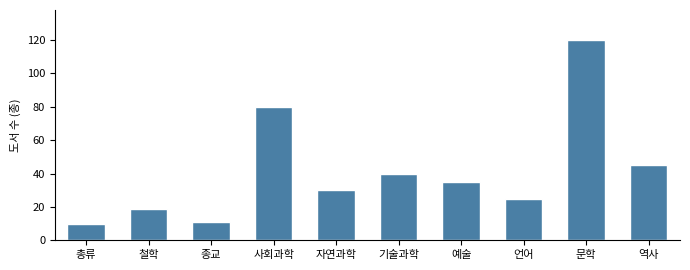

Reading left to right, transcribe all the data shown in this chart.

총류=10	철학=19	종교=11	사회과학=80	자연과학=30	기술과학=40	예술=35	언어=25	문학=120	역사=45